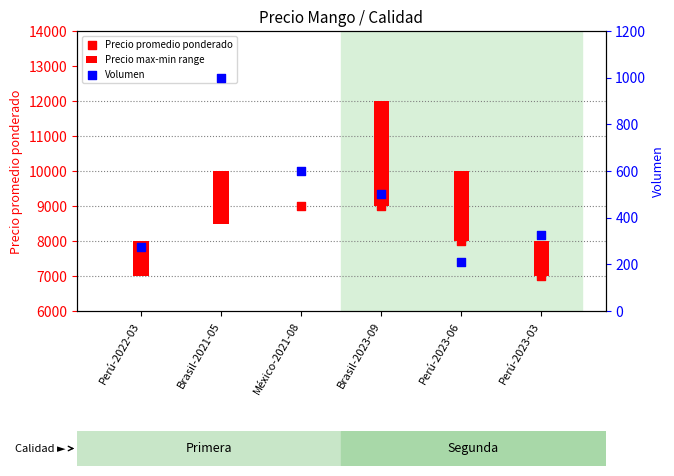

What is the total value across all series at Perú-2022-03?

7820